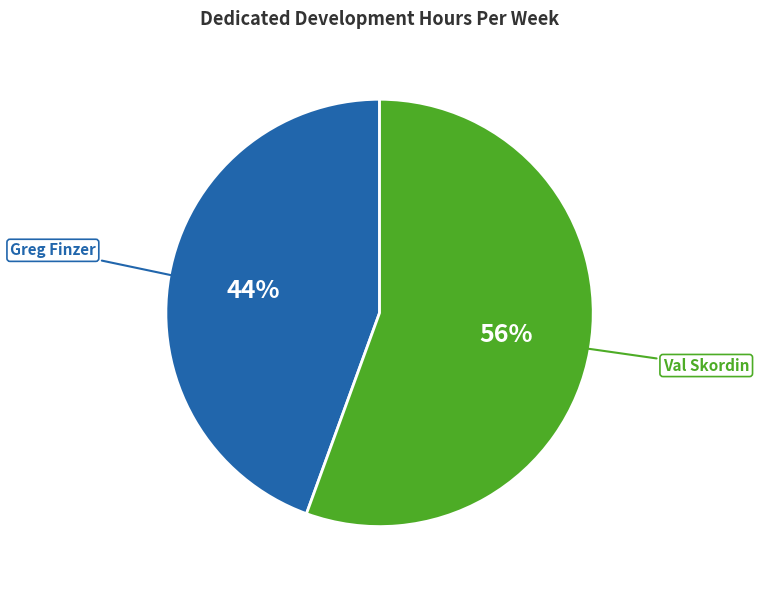

Does any single category account for the majority?

Yes